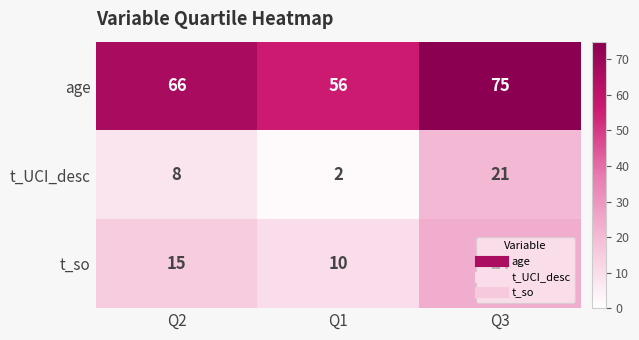

How many series are shown in this chart?

3